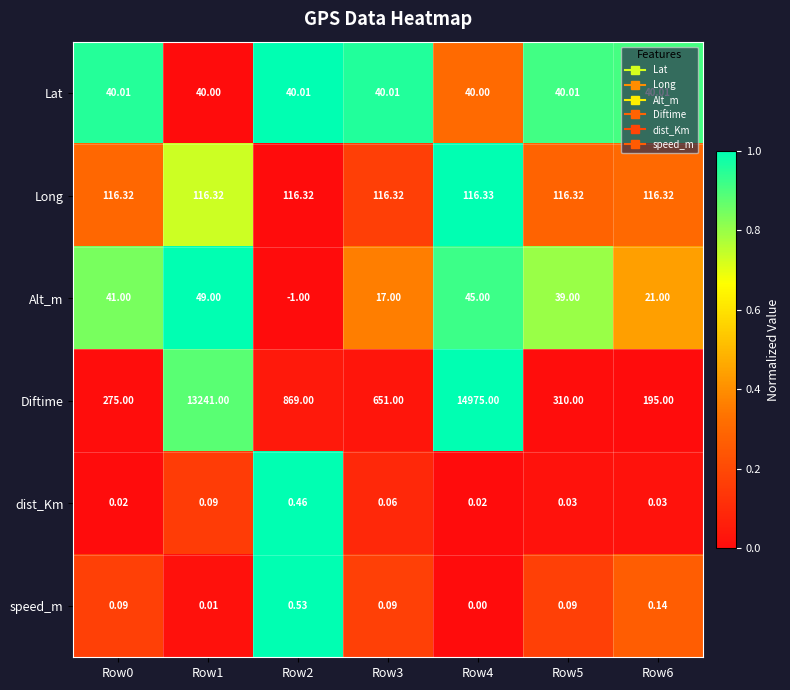

Is the value of dist_Km at Row0 greater than the value of Diftime at Row3?

No